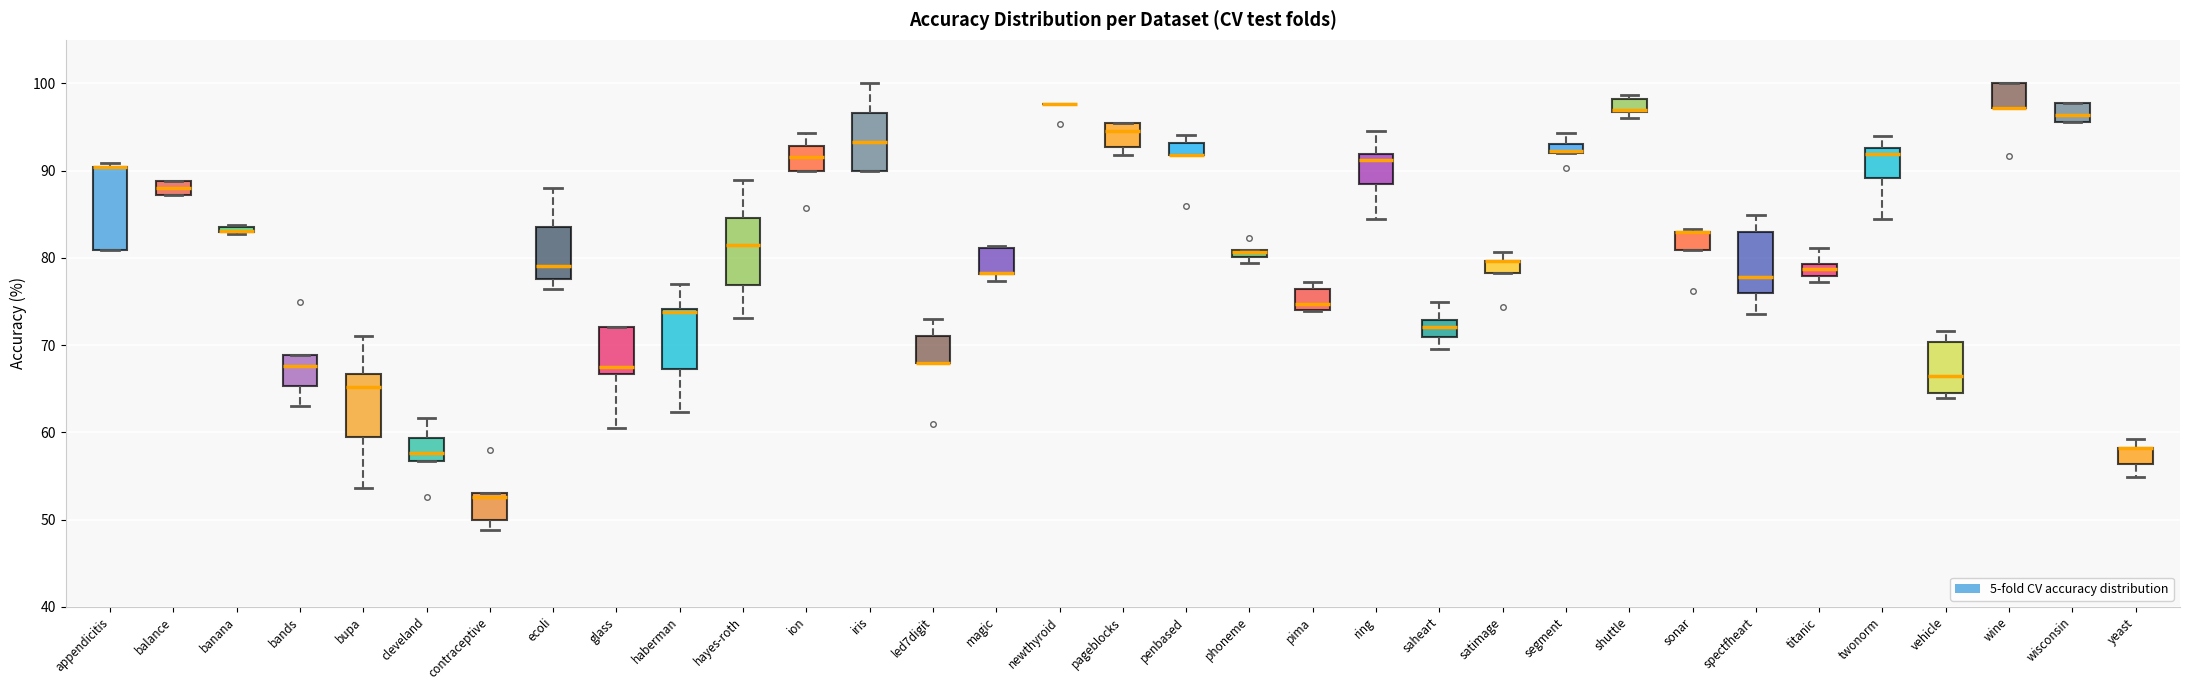

Where is the upper edge of the box for twonorm on the y-axis? The values are not printed on the chart, so give them approximately, as read against the axis.

93